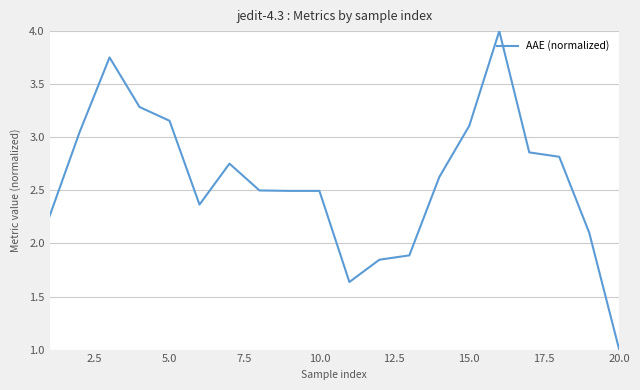

Which category has the lowest value across all series?

20.0